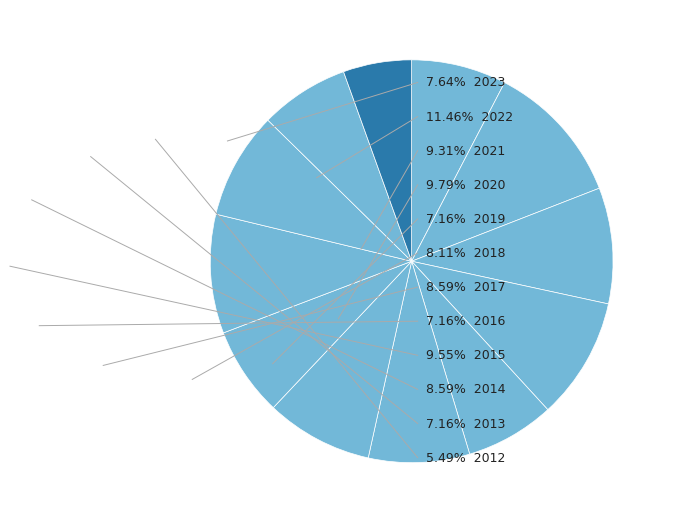

How many segments does this pie chart have?

12